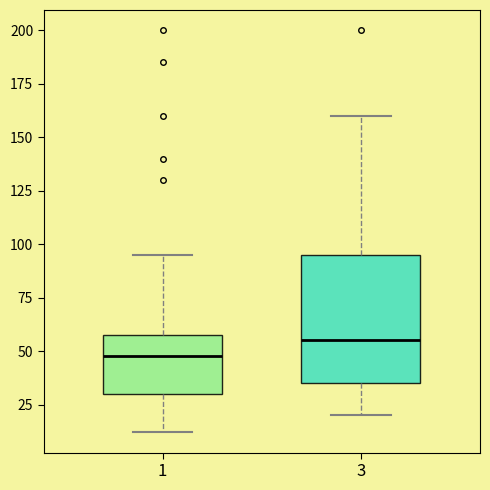

Where does the upper whisker of the box at x = 1 end on the y-axis? The values are not printed on the chart, so give them approximately, as read against the axis.

95